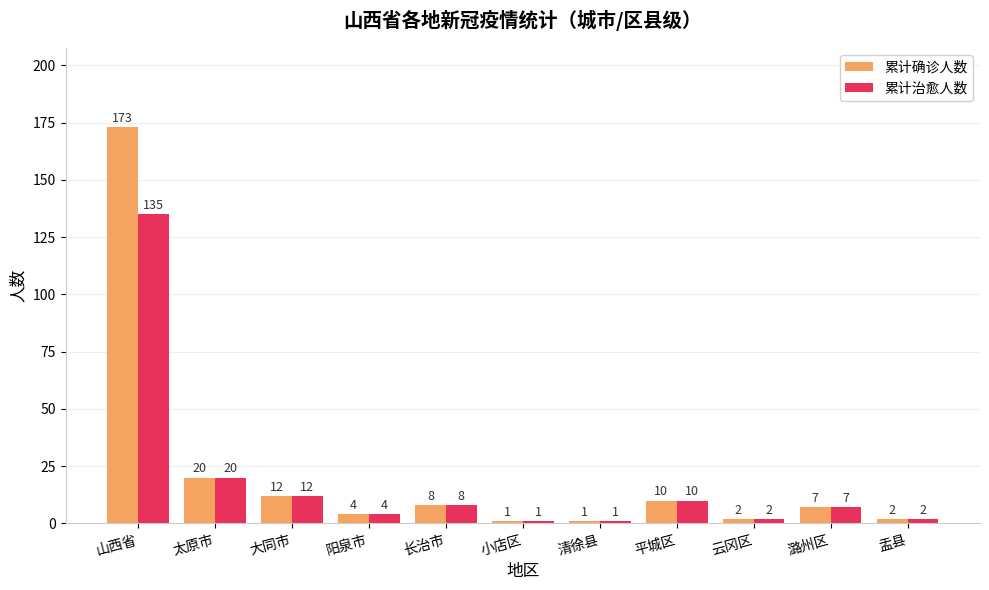

At which label is 累计治愈人数 closest to 68?

太原市